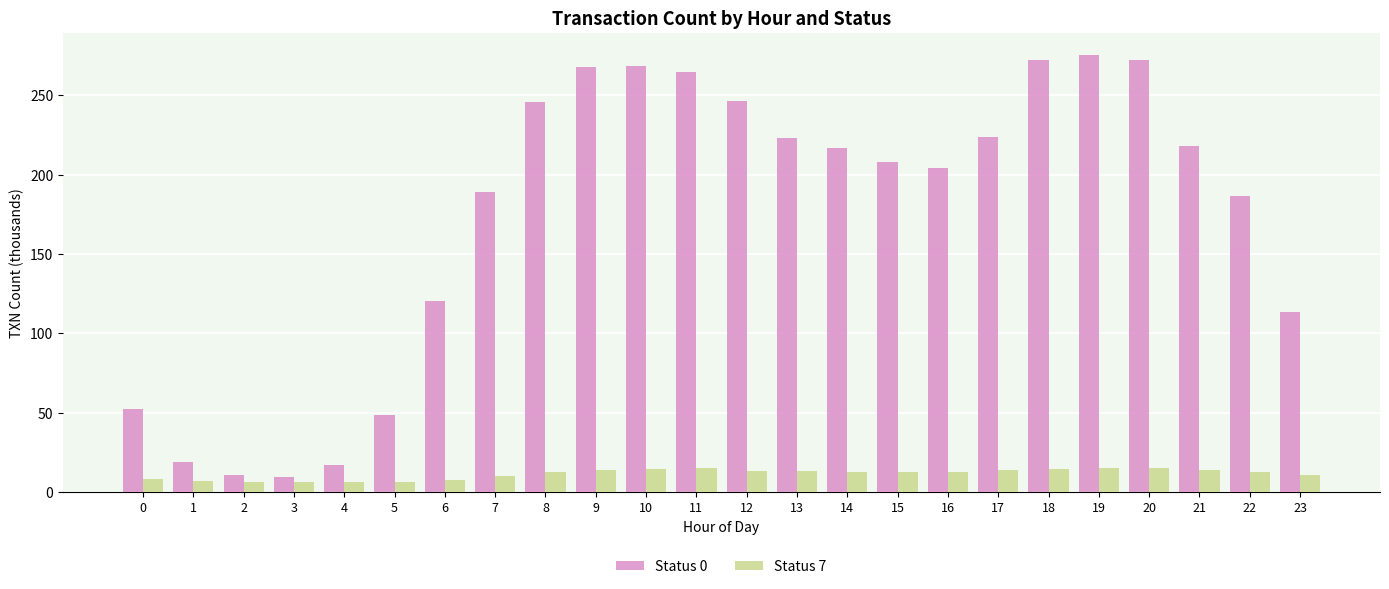

Which series changed the most between 8 and 22?

Status 0